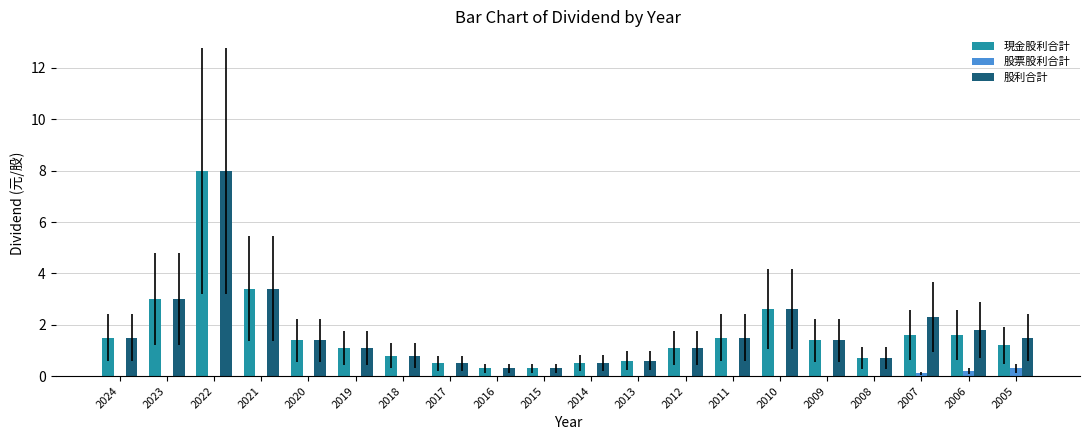

Reading left to right, what are all the values shown in this chart?

現金股利合計: 1.5	3.0	8.0	3.4	1.4	1.1	0.8	0.5	0.3	0.3	0.5	0.6	1.1	1.5	2.6	1.4	0.7	1.6	1.6	1.2
股票股利合計: 0.0	0.0	0.0	0.0	0.0	0.0	0.0	0.0	0.0	0.0	0.0	0.0	0.0	0.0	0.0	0.0	0.0	0.1	0.2	0.3
股利合計: 1.5	3.0	8.0	3.4	1.4	1.1	0.8	0.5	0.3	0.3	0.5	0.6	1.1	1.5	2.6	1.4	0.7	2.3	1.8	1.5